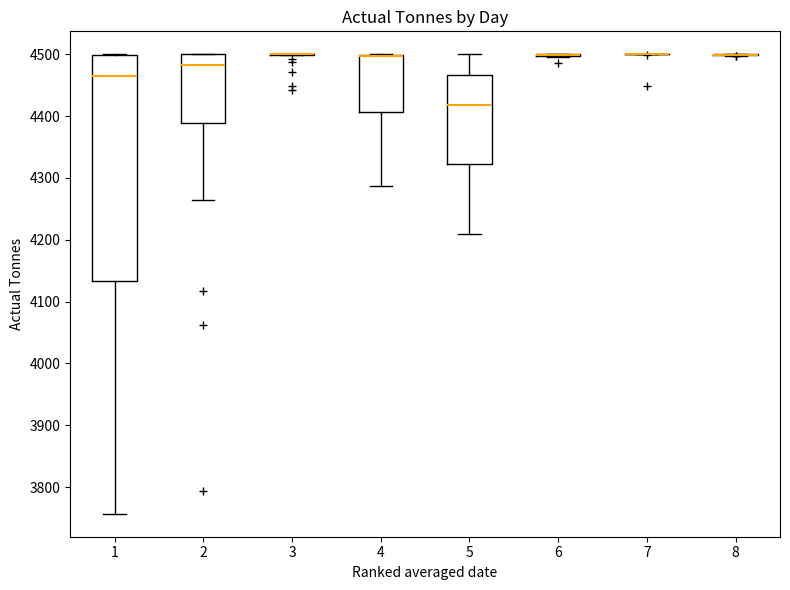

Which box is the tallest, from its lower edge to its upper edge?

1